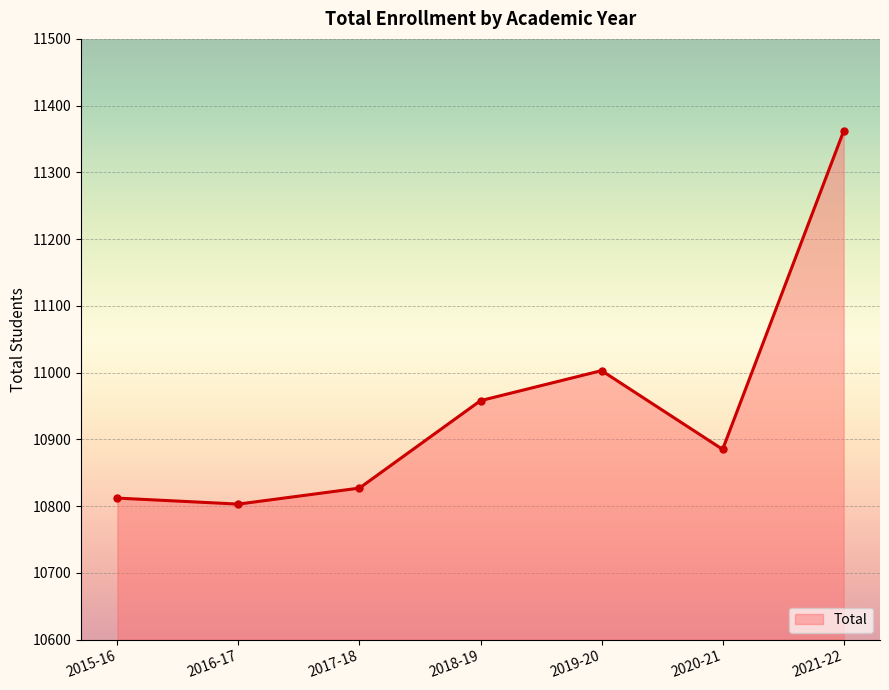

List the labels in order of value, largest first.

2021-22, 2019-20, 2018-19, 2020-21, 2017-18, 2015-16, 2016-17